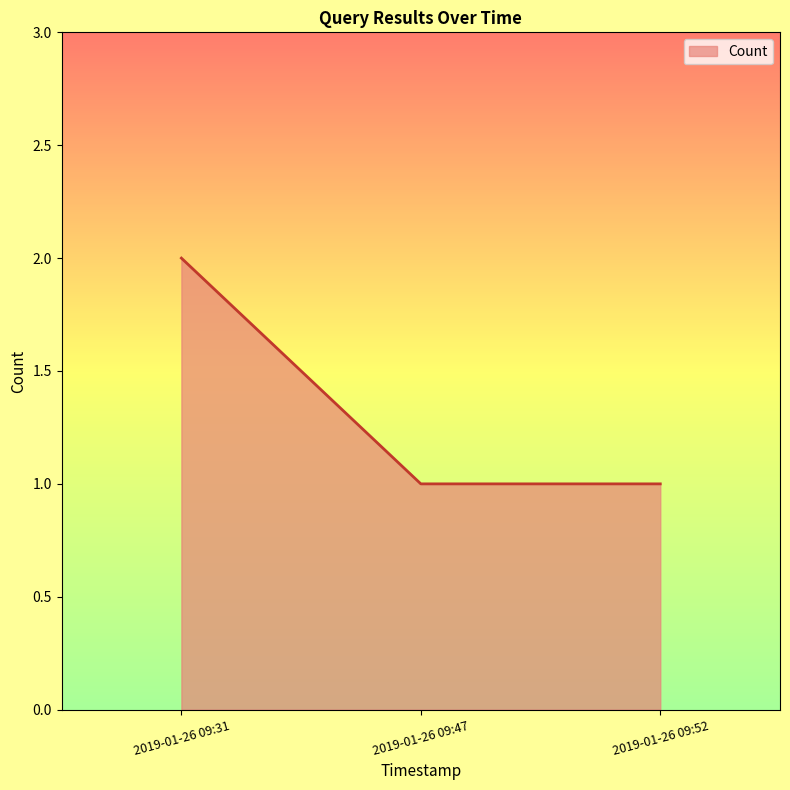

Which has a higher value, 2019-01-26 09:47 or 2019-01-26 09:31?

2019-01-26 09:31